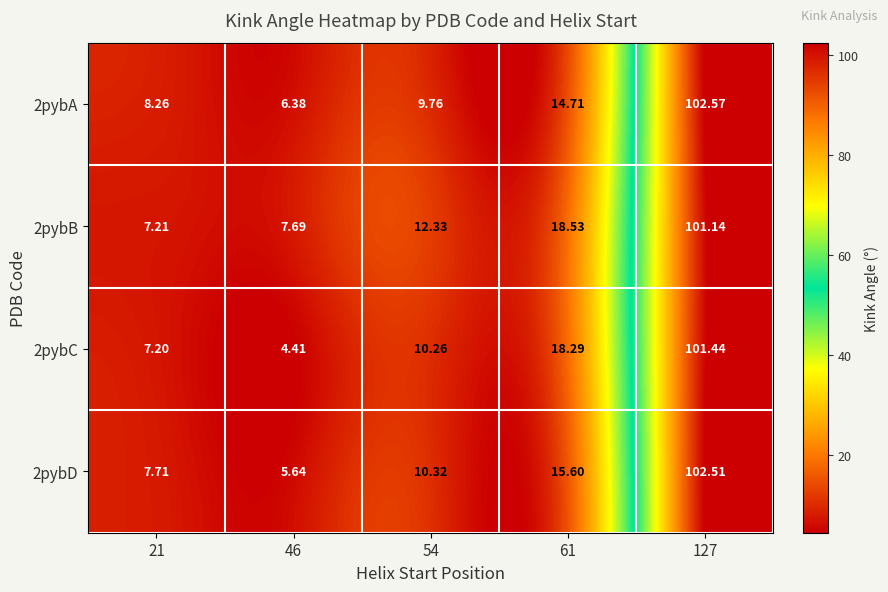

Is the value of 2pybD at 21 greater than the value of 2pybB at 54?

No